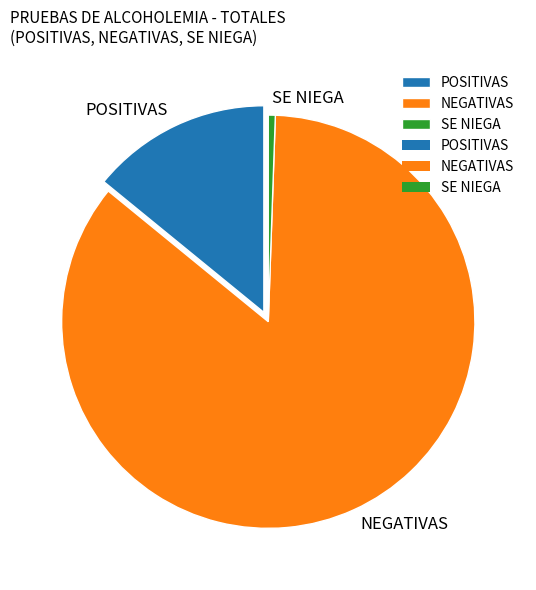

Do SE NIEGA and NEGATIVAS together represent more than half of the pie?

Yes